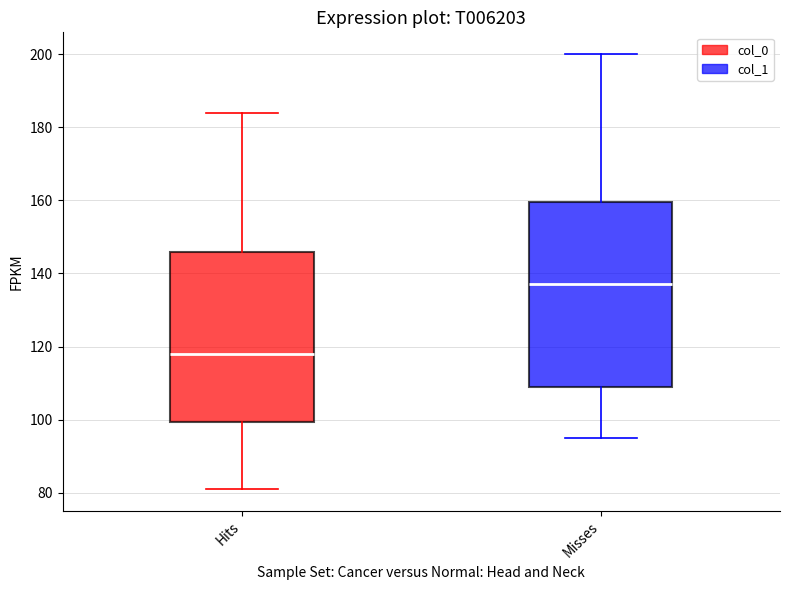

Reading left to right, read every box against the y-axis: the position of its median line, the range the box covers, and the ends of its whiskers. The values are not printed on the chart, so give them approximately, as read against the axis.

Hits: median 118, box 100 to 146, whiskers 82 to 184
Misses: median 138, box 110 to 160, whiskers 96 to 200